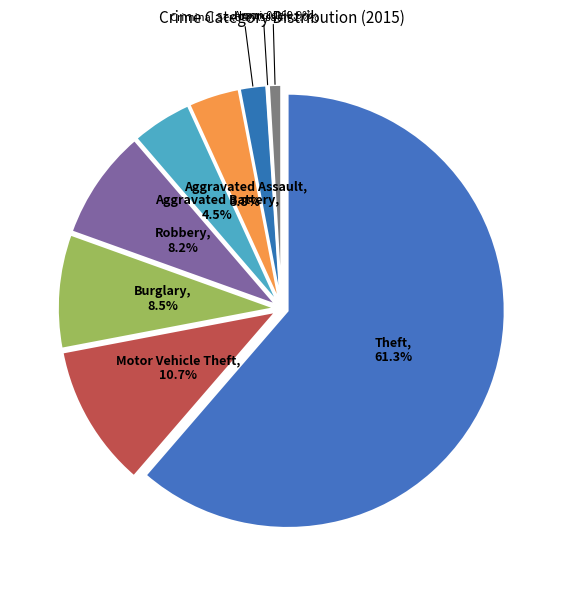

What is the smallest slice in the pie chart?

Arson